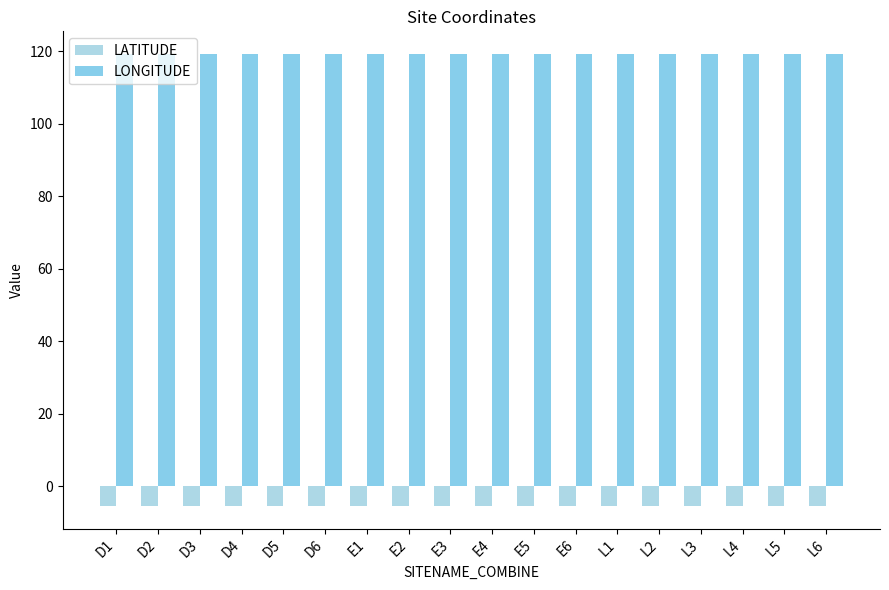

Rank the series by their maximum value, from highest to lowest.

LONGITUDE, LATITUDE